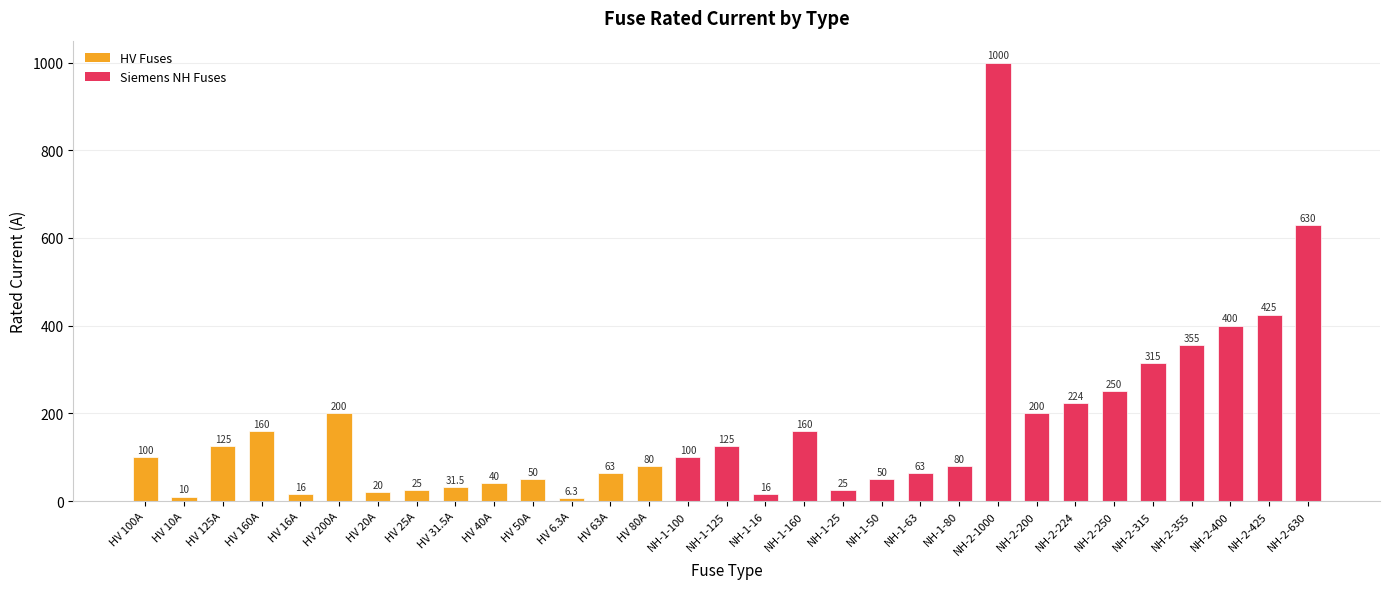

What is the approximate value at NH-1-25?

25.0